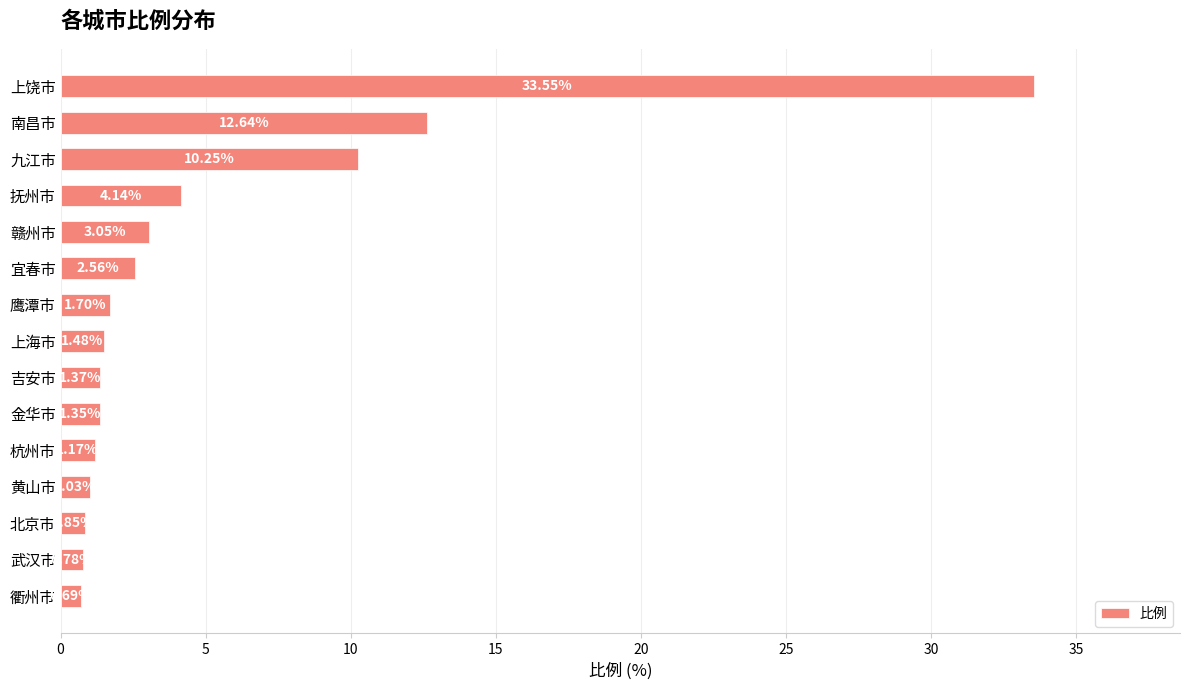

At which category does the chart reach its minimum across all series?

衢州市